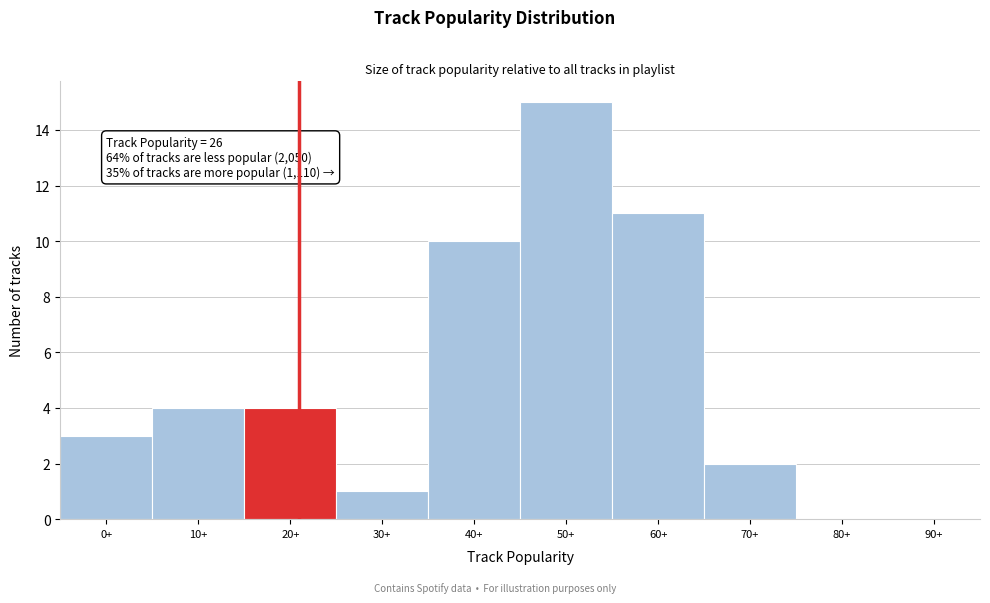

Reading right to left, extract all data points from this chart.

90+=0	80+=0	70+=2	60+=11	50+=15	40+=10	30+=1	20+=4	10+=4	0+=3